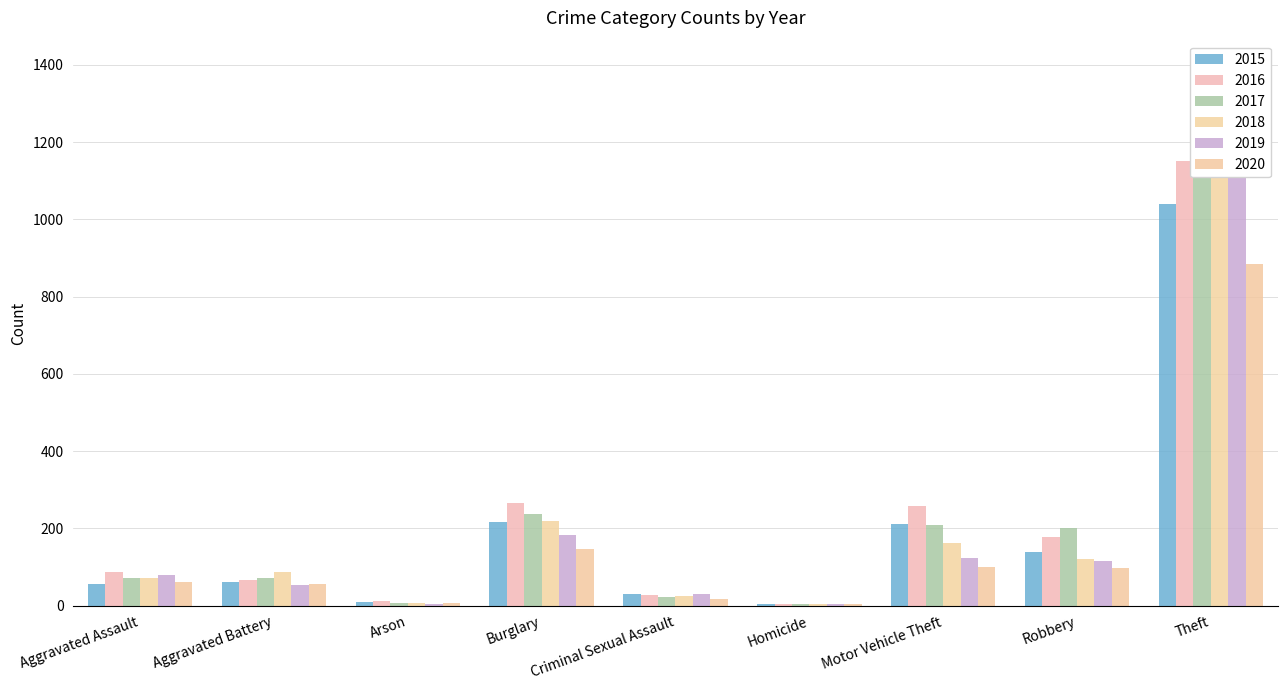

The 2015 series shows 56 at Aggravated Assault. True or false?

True